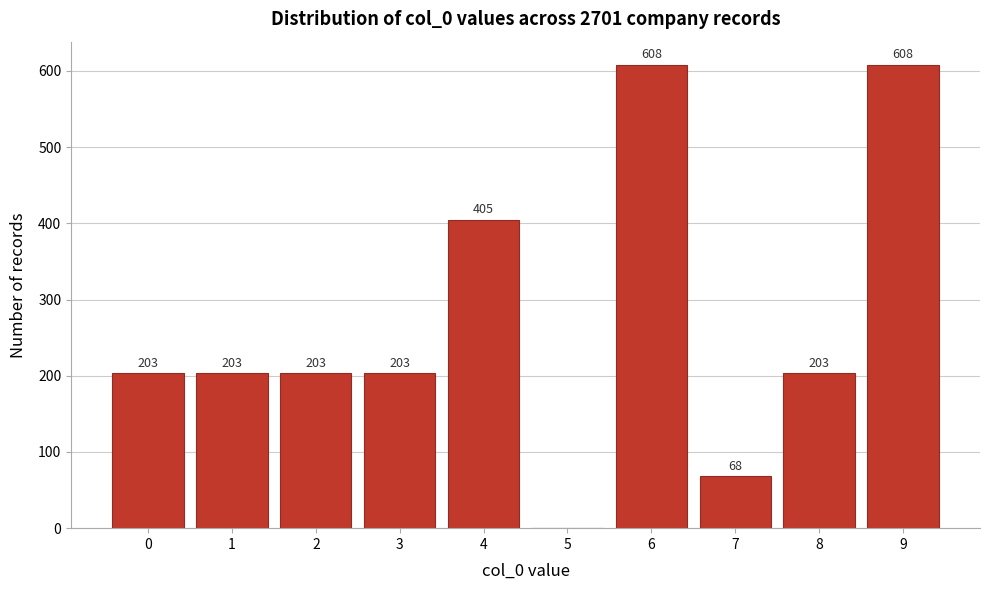

Reading left to right, what are all the values shown in this chart?

0=203	1=203	2=203	3=203	4=405	5=0	6=608	7=68	8=203	9=608